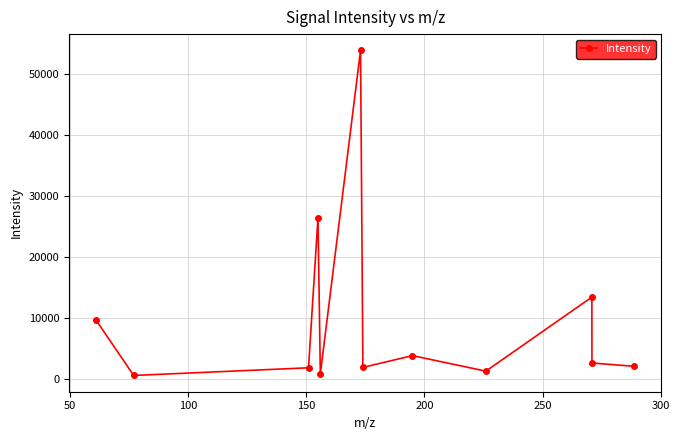

What is the difference between the maximum and minimum values?

53186.8